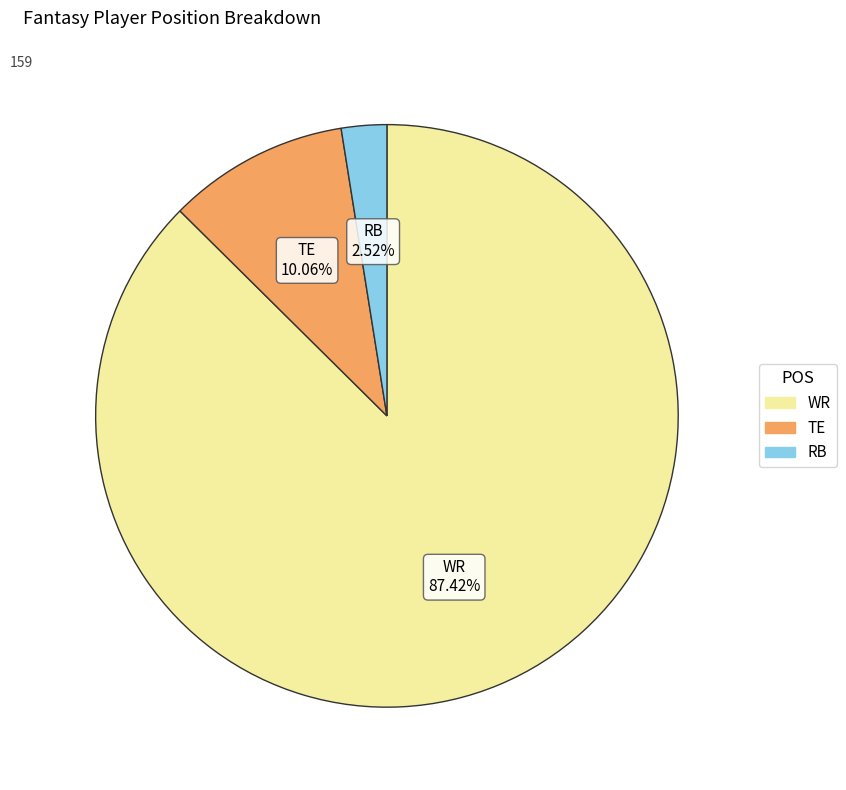

Which has a higher value, TE or WR?

WR